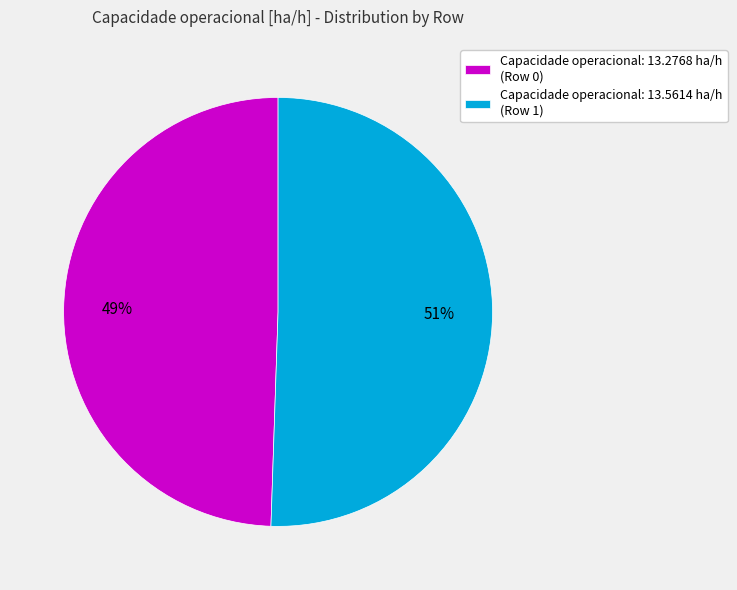

The Capacidade operacional: 13.5614 ha/h (Row 1) slice represents 51% of the pie. True or false?

True